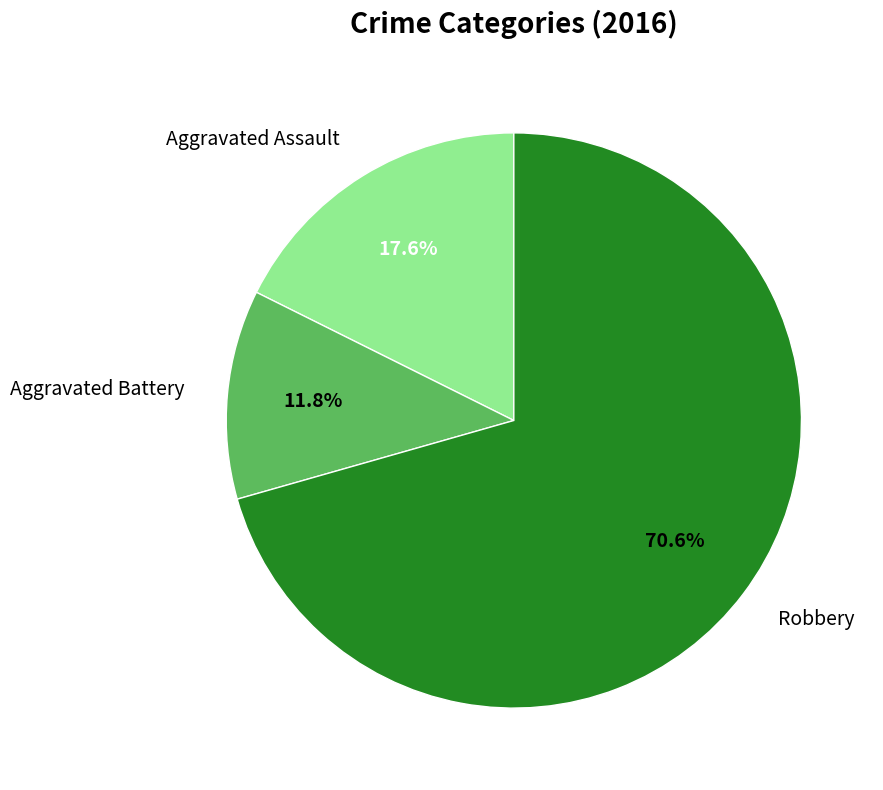

To the nearest percent, what percentage of the pie is Robbery?

71%